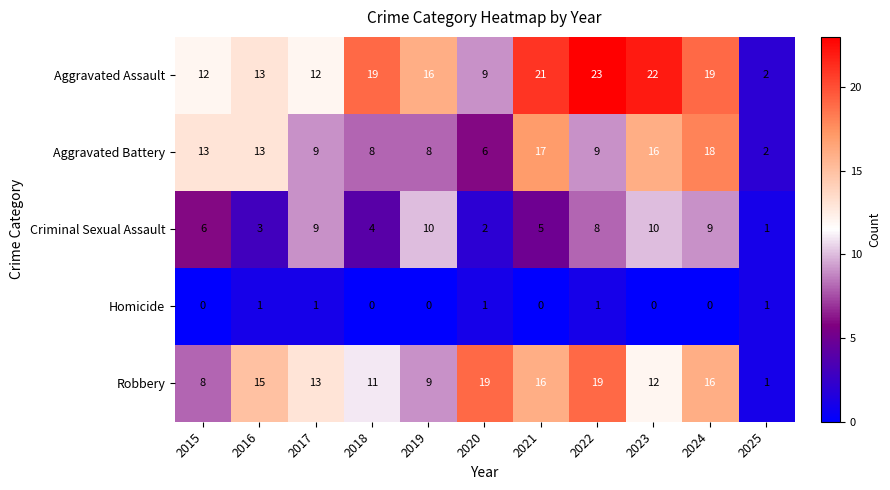

The value of Criminal Sexual Assault at 2021 is 5. True or false?

True